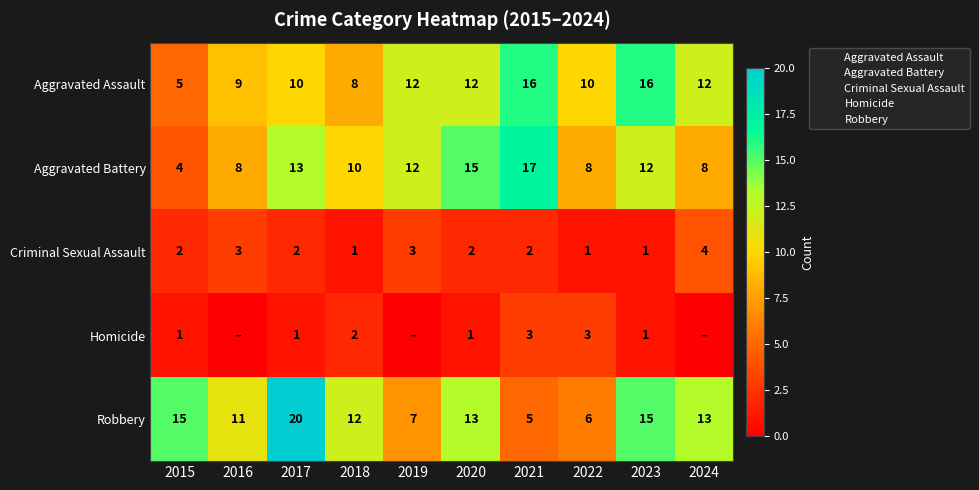

Is the value of Robbery at 2020 greater than the value of Aggravated Battery at 2023?

Yes